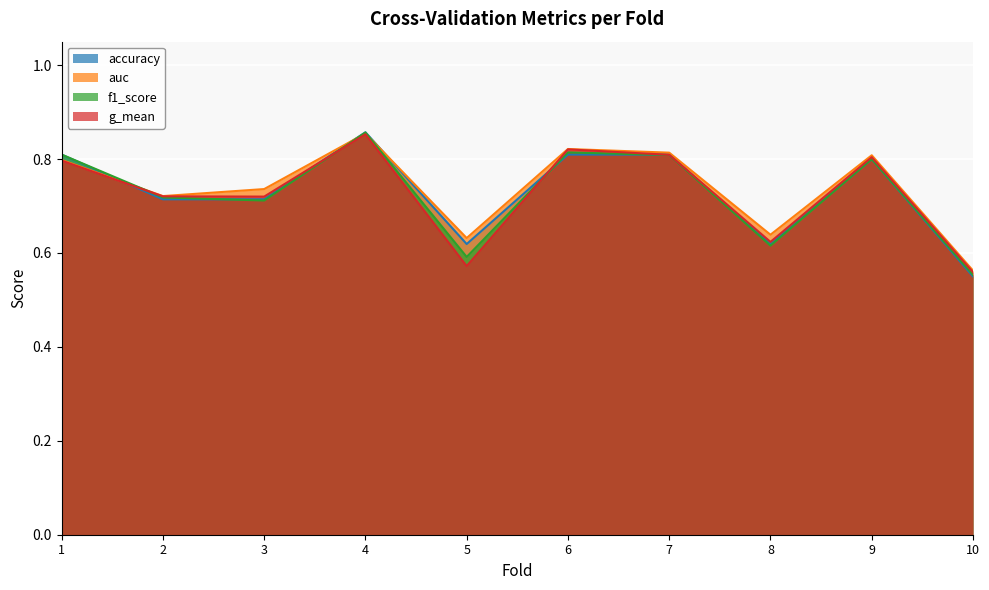

The accuracy series shows 0.7 at 2. True or false?

True